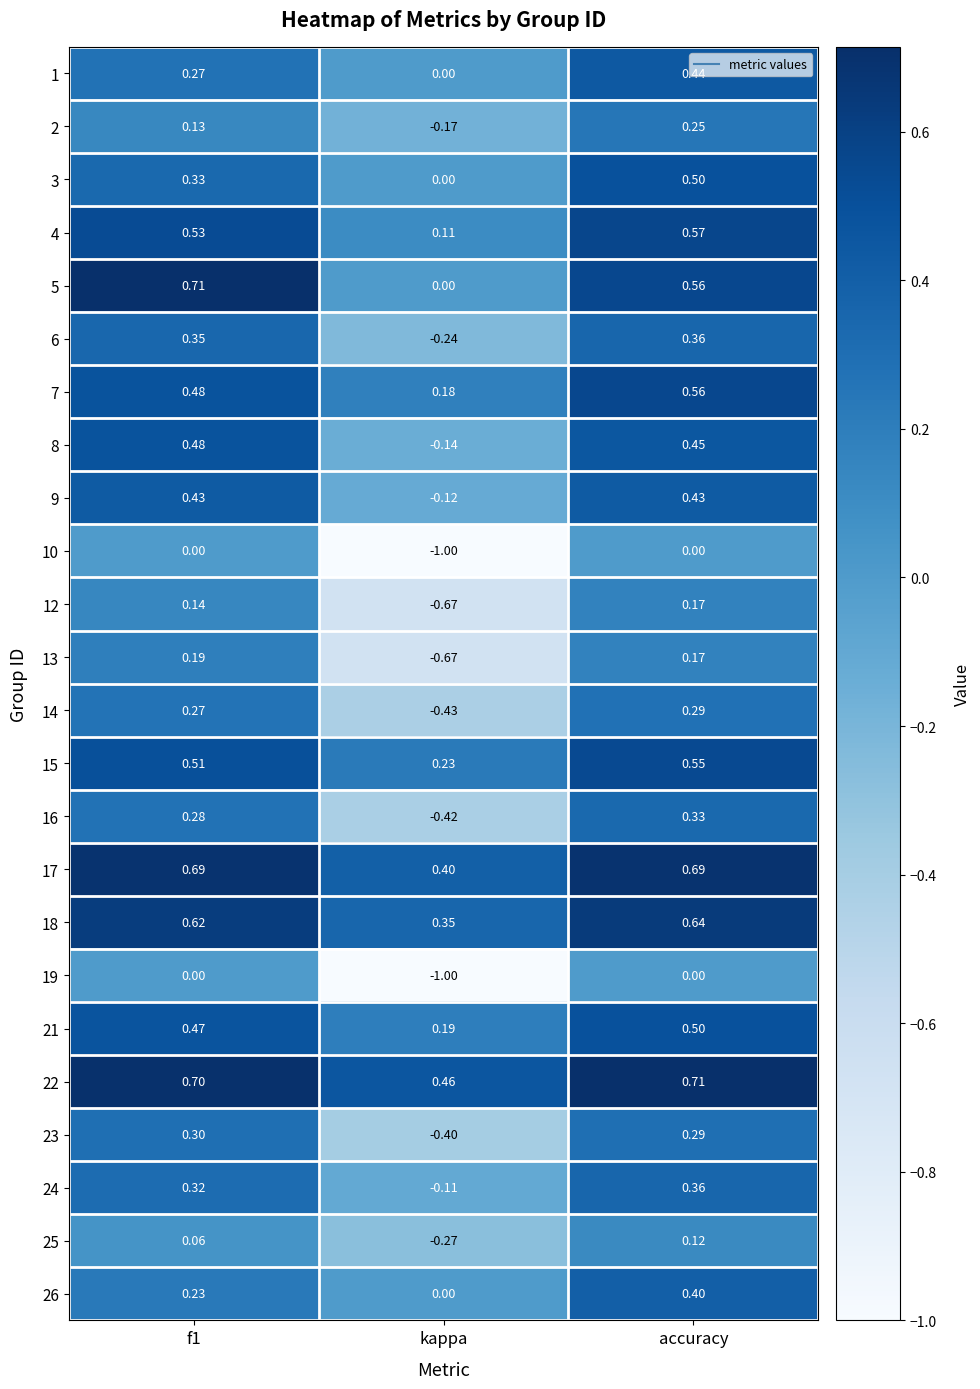

At which label does 18 reach its minimum?

kappa